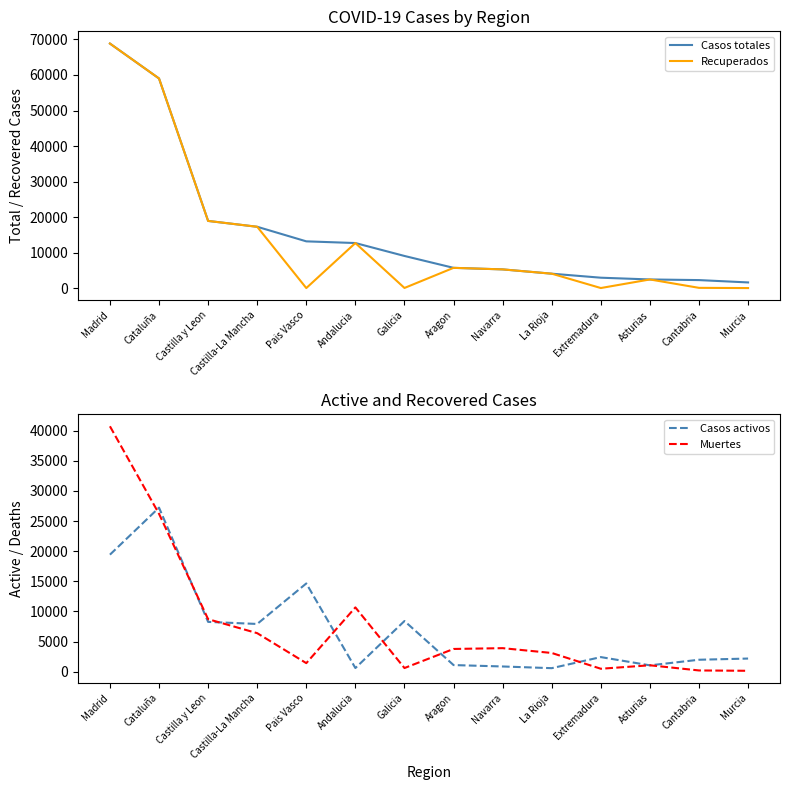

At which label does Muertes first exceed 3772?

Madrid